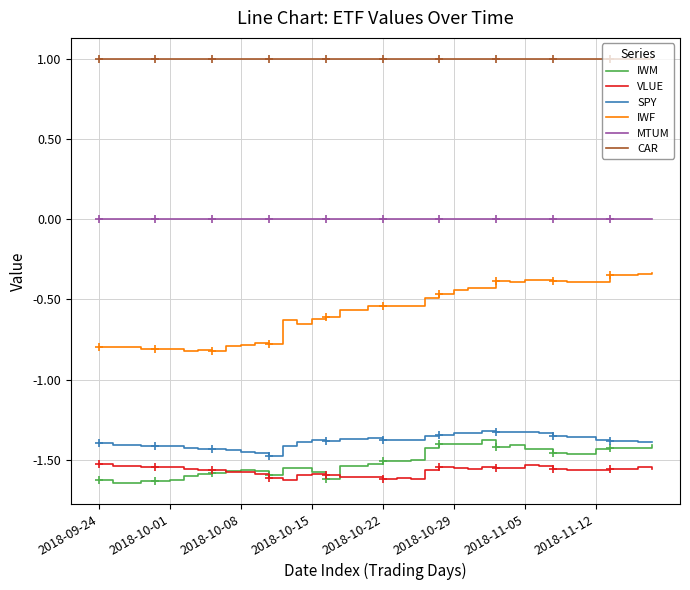

Does the chart have visible grid lines?

Yes